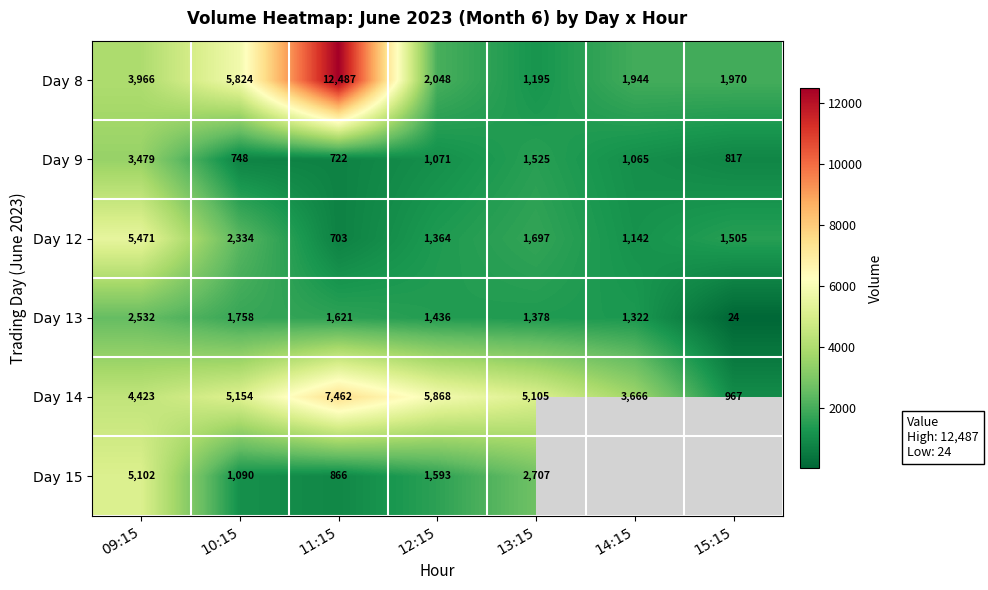

What is the spread (max minus min) of values at 12:15?

4797